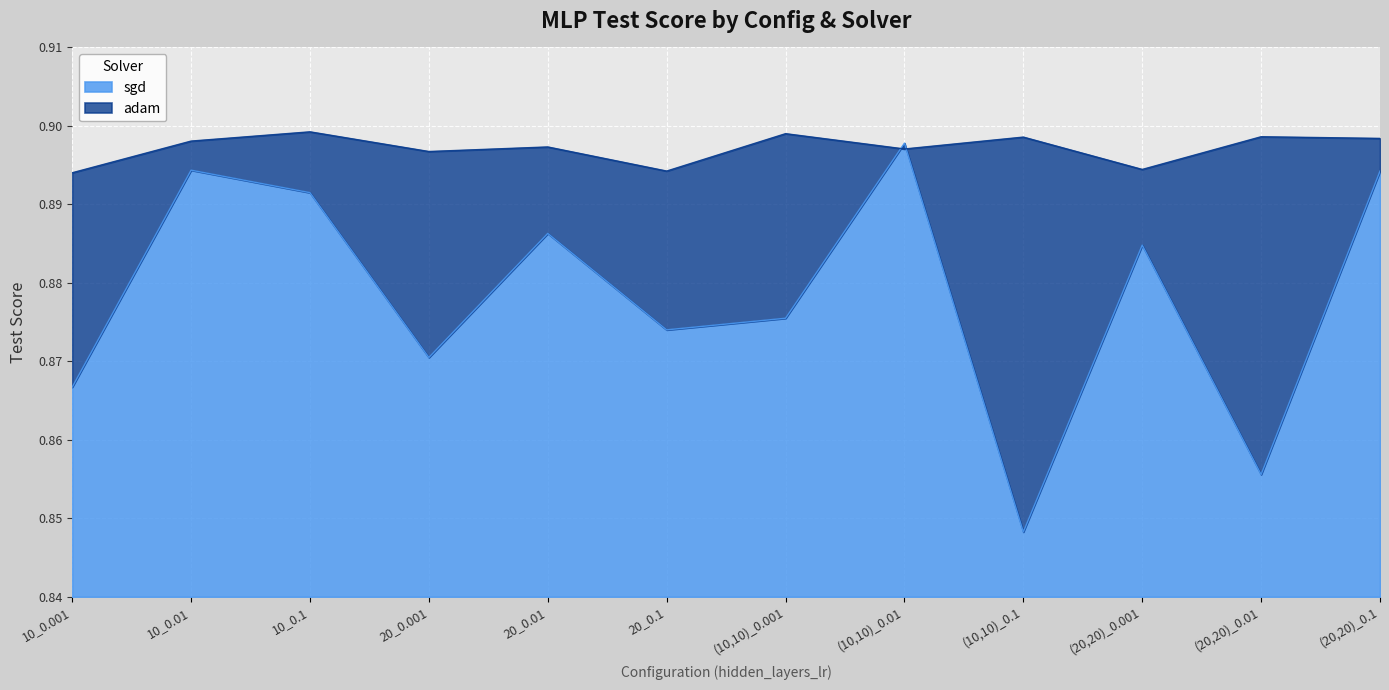

Between 10_0.01 and 20_0.01, which is larger?

10_0.01